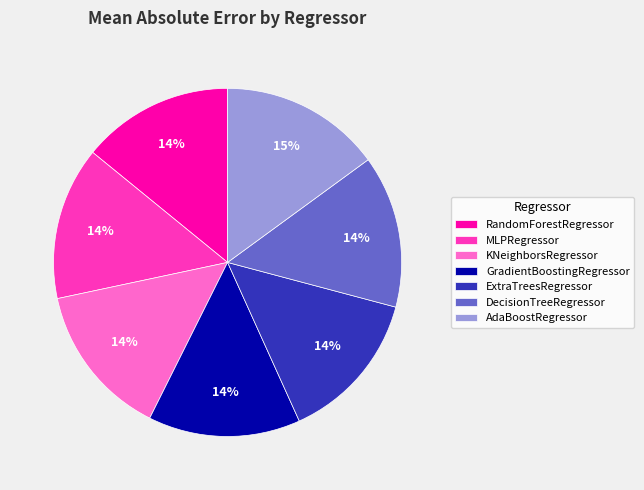

To the nearest percent, what is the difference between the largest and smallest slice percentages?

1%